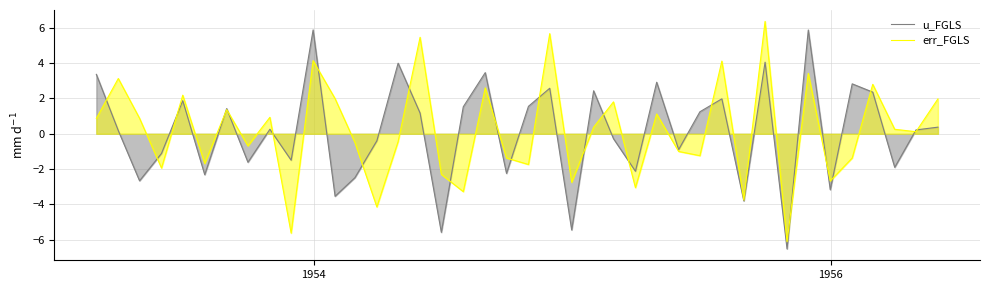

Rank the series by their maximum value, from lowest to highest.

u_FGLS, err_FGLS